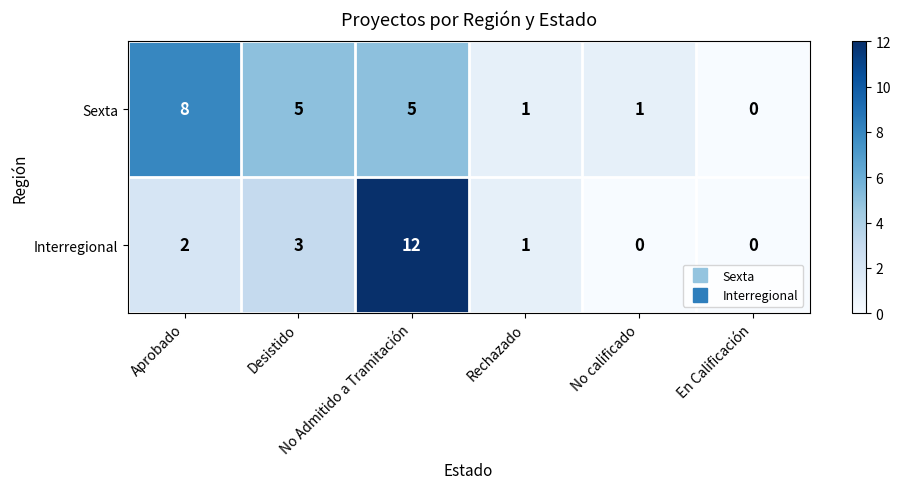

At which category is the sum across all series the highest?

No Admitido a Tramitación